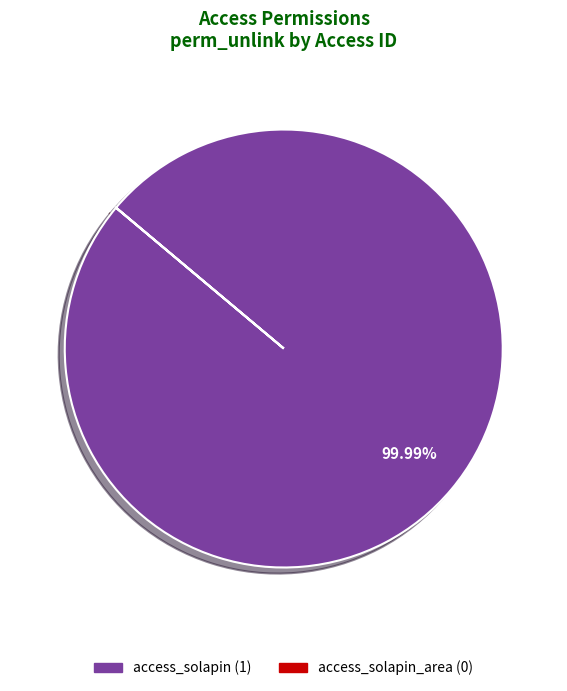

Which slice represents more than half of the pie?

access_solapin (1)